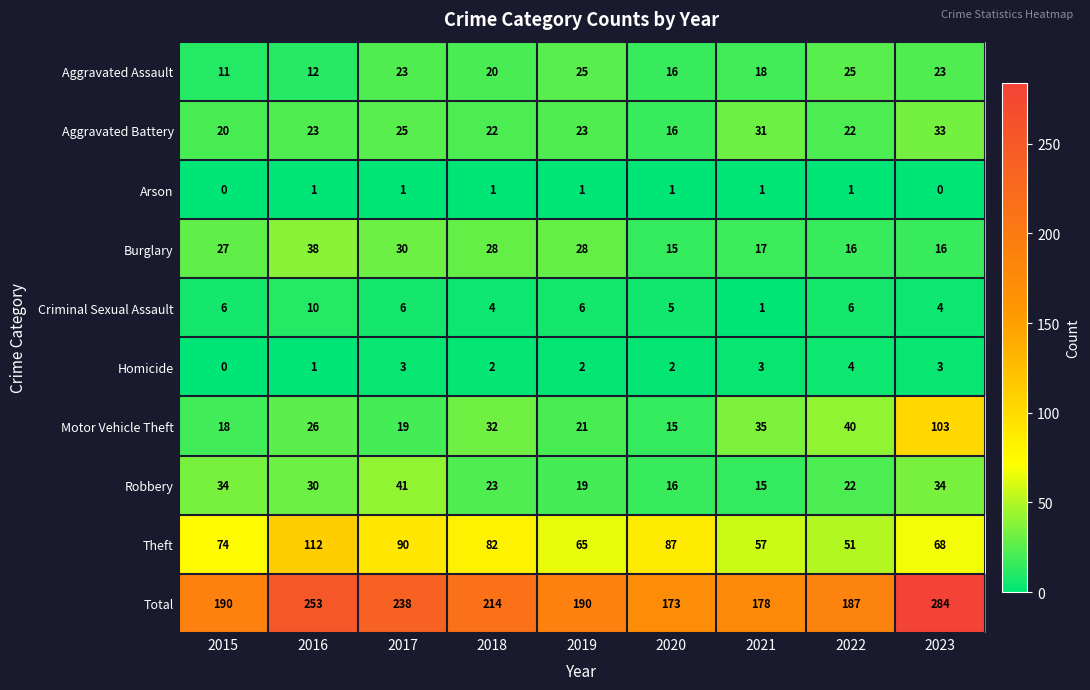

At which category is the sum across all series the highest?

2023